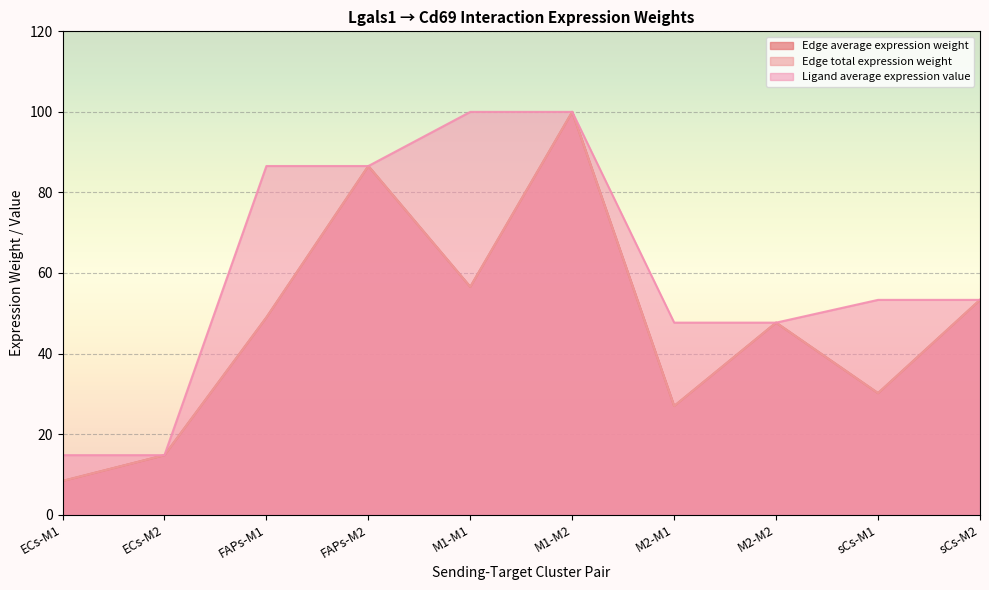

At which label does Edge total expression weight reach its minimum?

ECs-M1